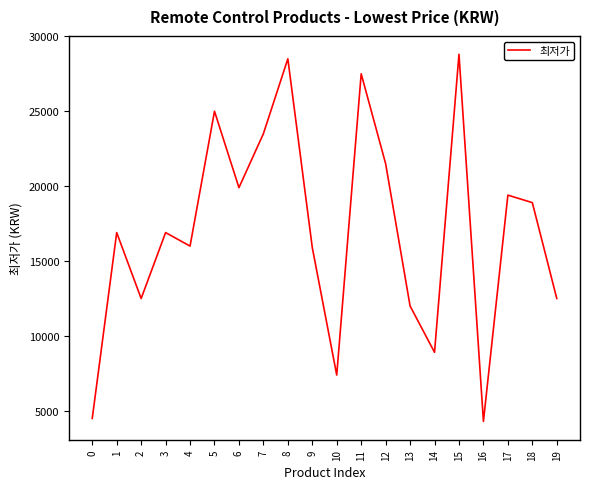

At which category does the data reach its first local valley?

2